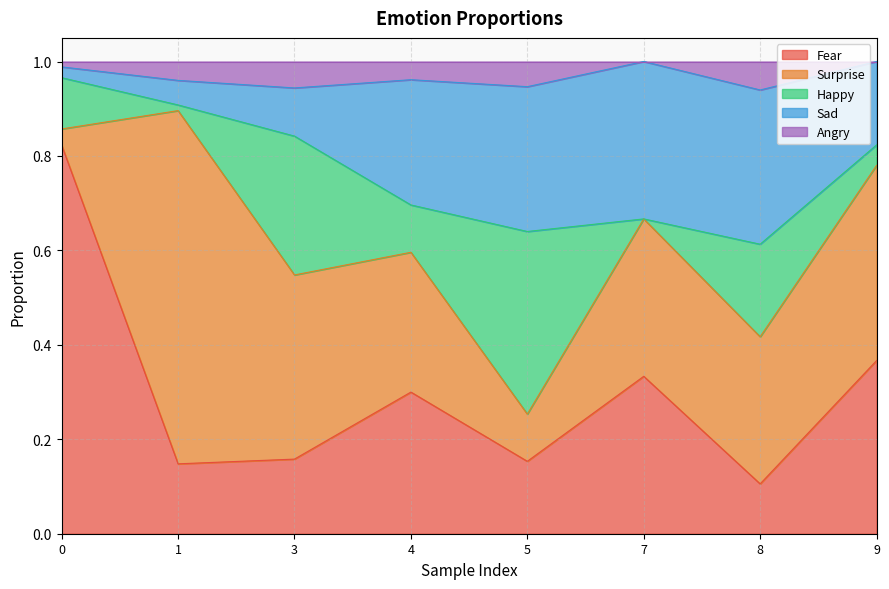

What is the average value of the Fear series?

0.3